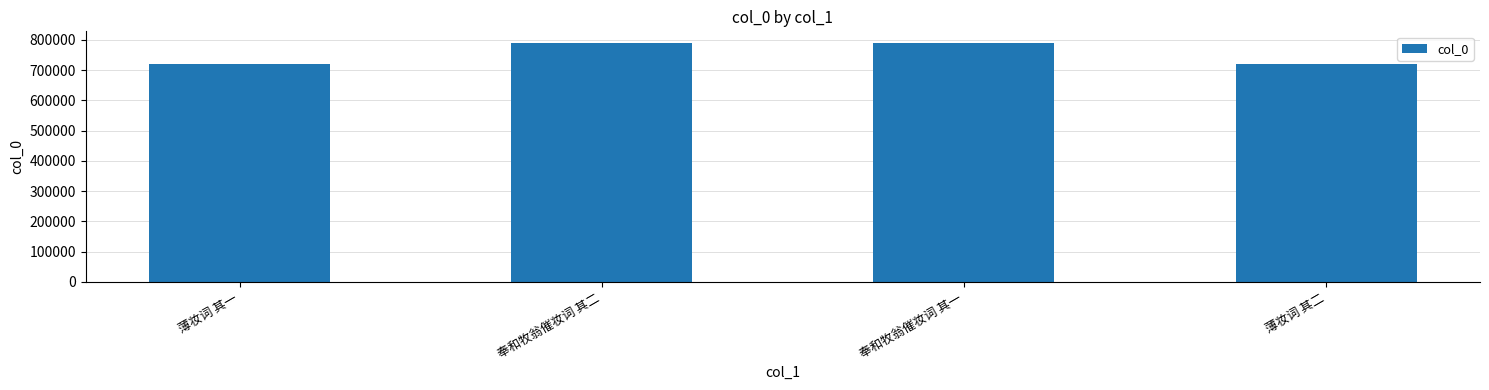

What is the difference between the values at 奉和牧翁催妆词 其一 and 薄妆词 其一?

69642